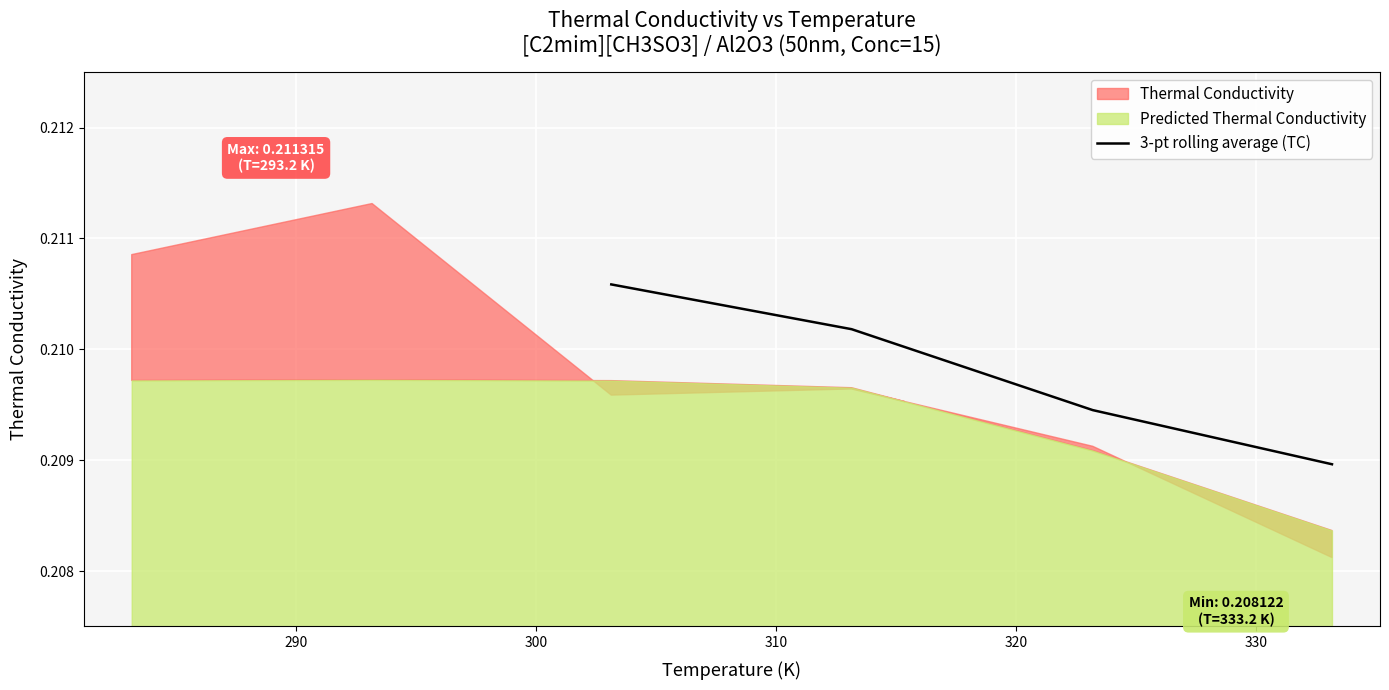

True or false: there are more than 1 points higher than both neighbors.

False